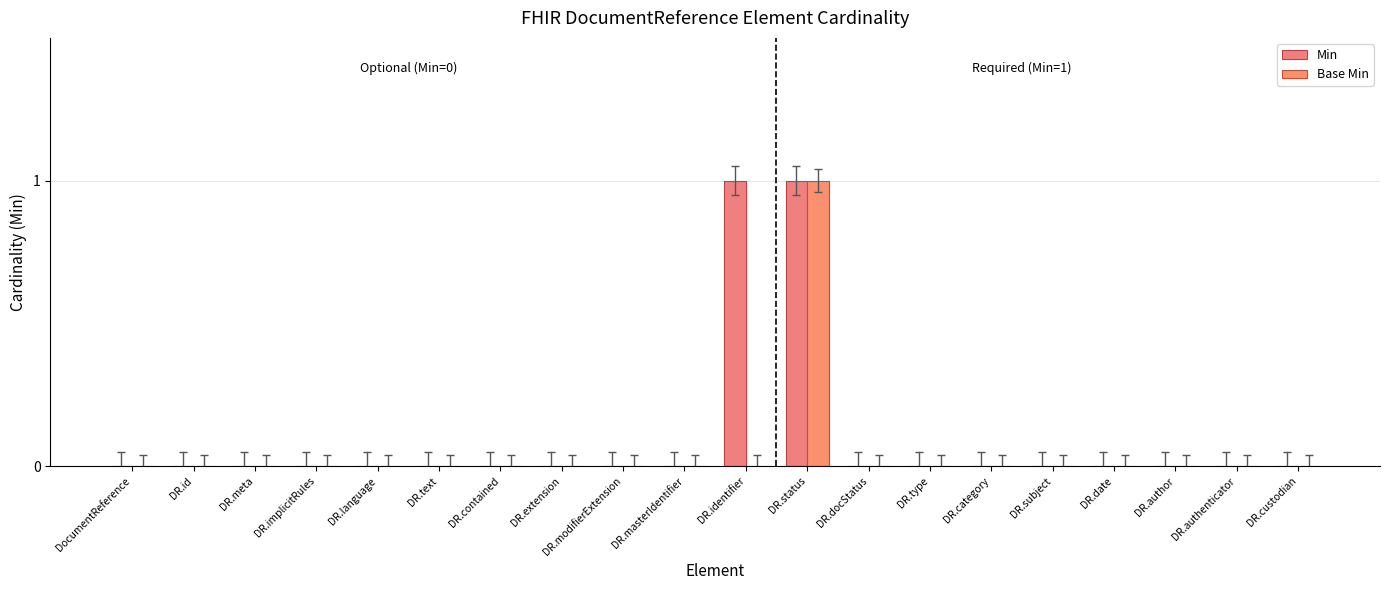

Is the value of Min at DR.extension greater than the value of Base Min at DR.masterIdentifier?

No